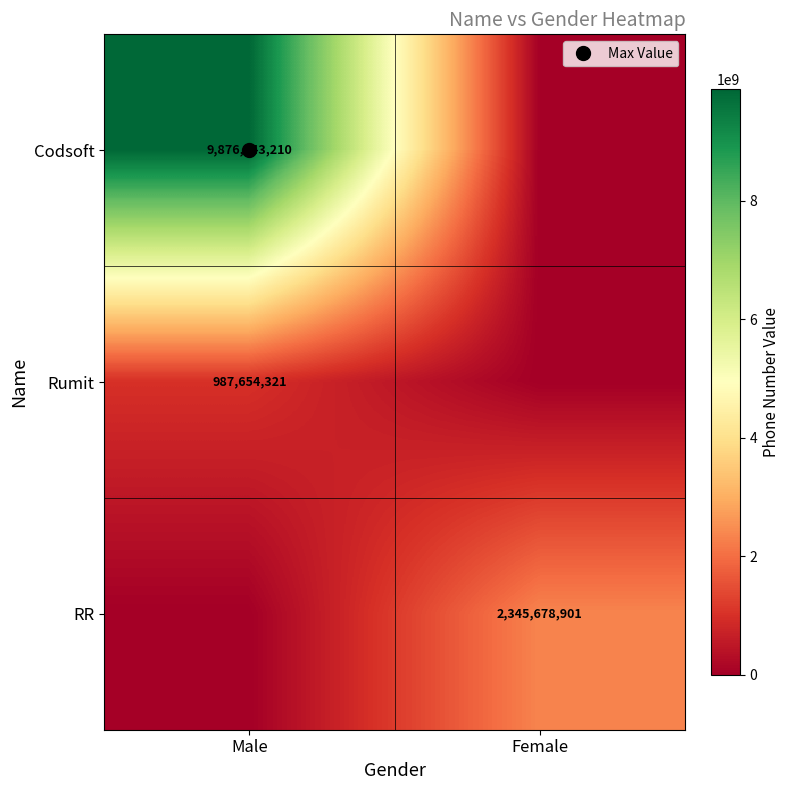

What is the total value across all series at Female?

2345678901